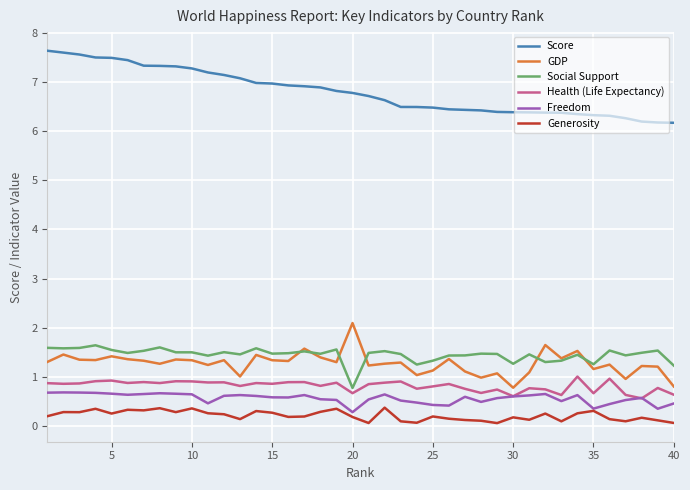

What is the maximum value shown in the chart?

7.6